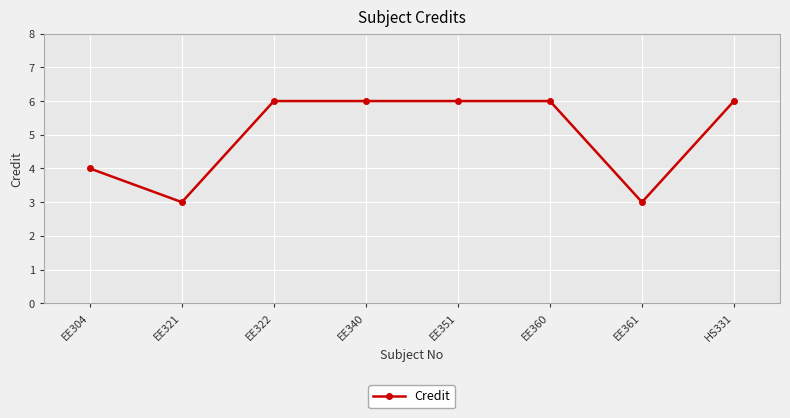

What is the difference between the maximum and minimum values?

3